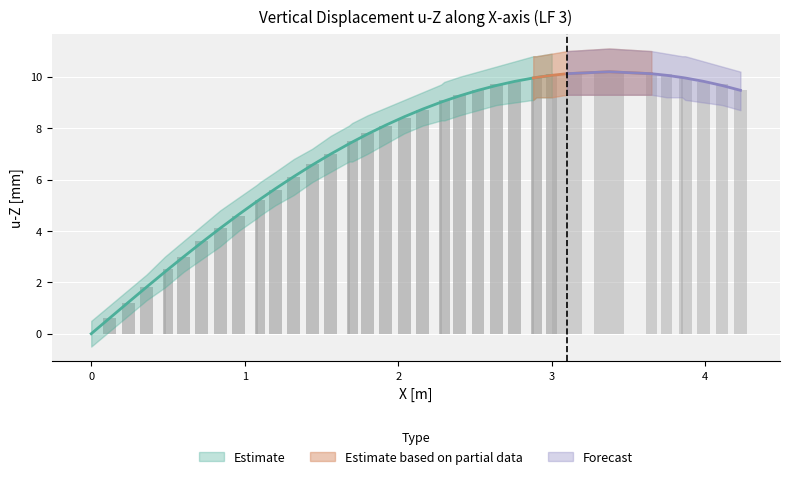

At which label does u-Z lower first exceed 7?

19